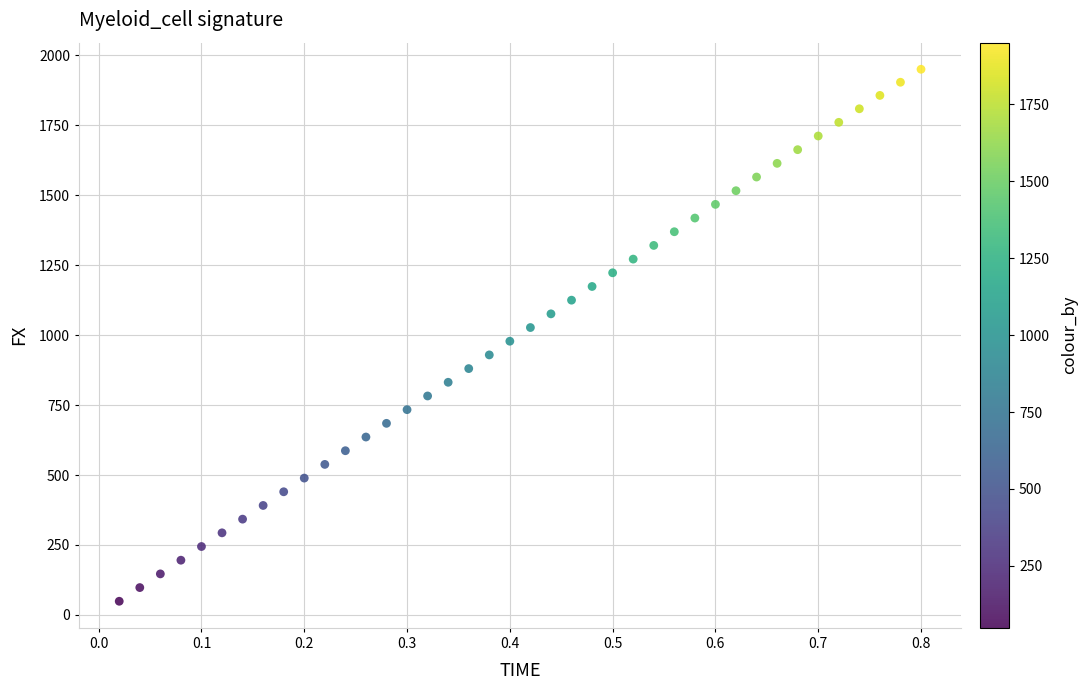

What is the range of X values (max minus min)?

0.8